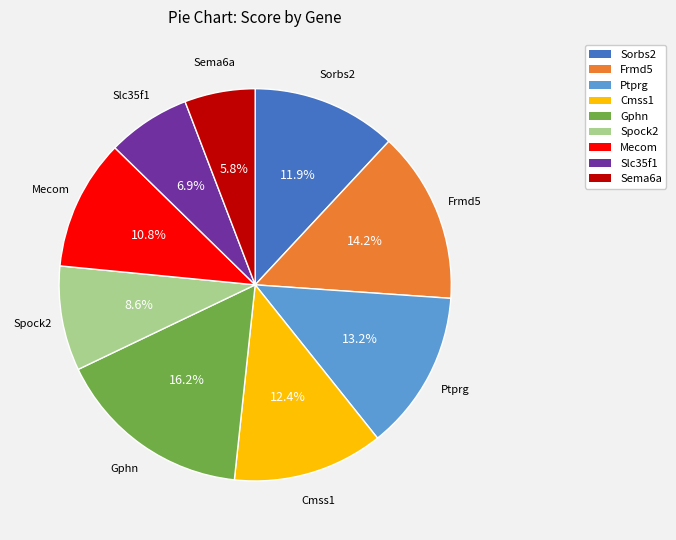

Does Slc35f1 account for over 50% of the chart?

No